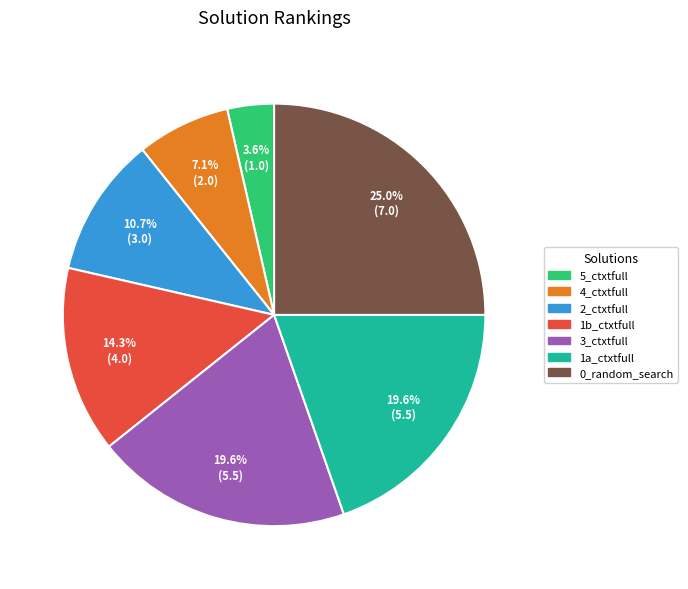

Count the number of slices in the pie.

7